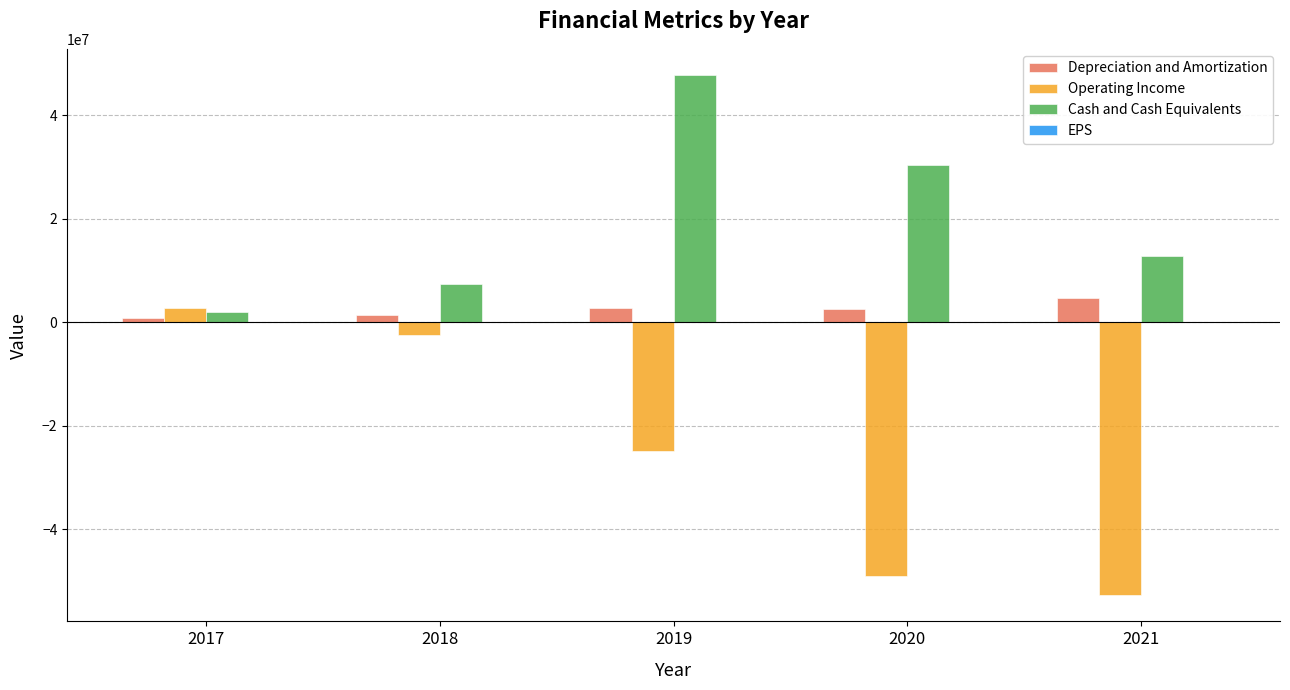

What is the spread (max minus min) of values at 2017?

2715772.8